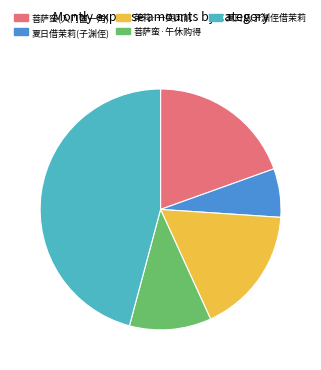

What is the largest slice in the pie chart?

夏日从子渊侄借茉莉